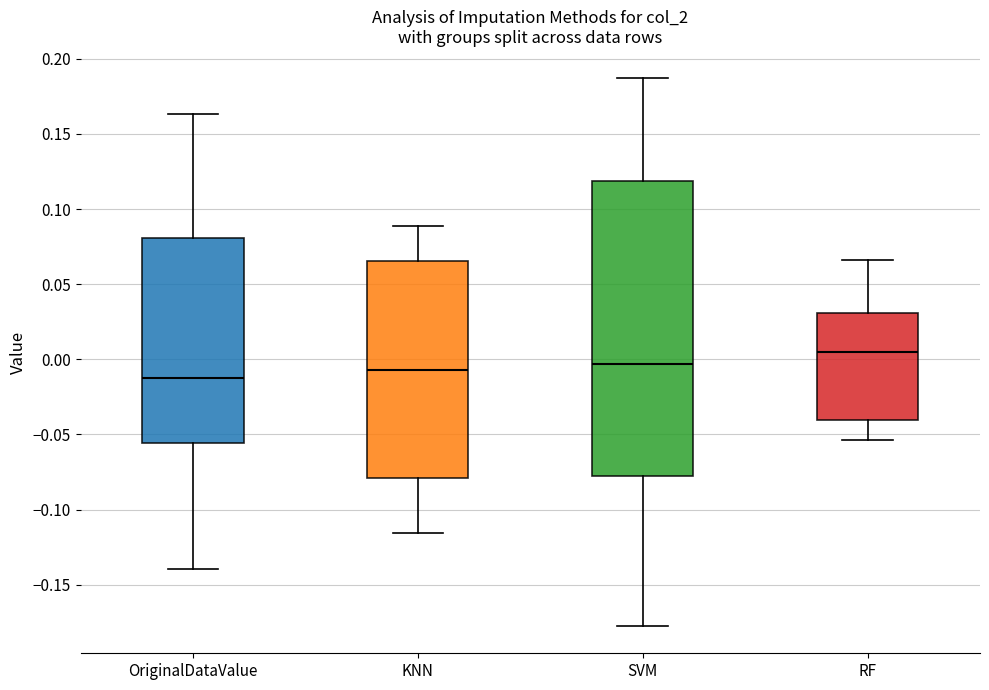

Comparing the boxes themselves (not the whiskers), which one is the tallest?

SVM